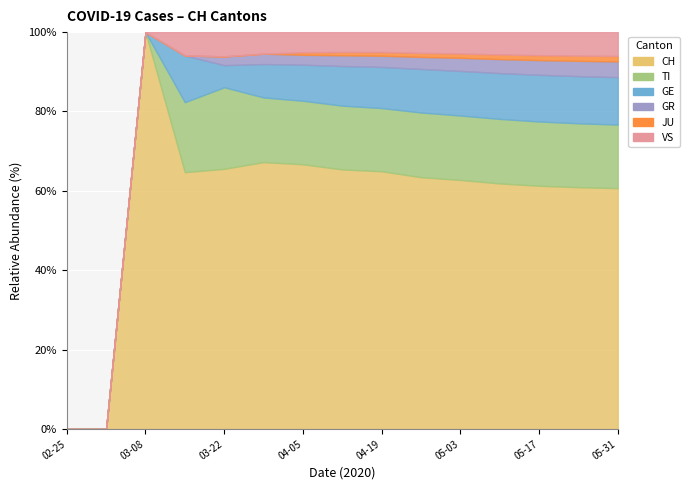

Rank the categories by GR value from lowest to highest.

2020-02-25, 2020-03-01, 2020-03-08, 2020-03-15, 2020-03-22, 2020-03-29, 2020-04-05, 2020-04-12, 2020-04-19, 2020-04-26, 2020-05-03, 2020-05-10, 2020-05-17, 2020-05-24, 2020-05-31